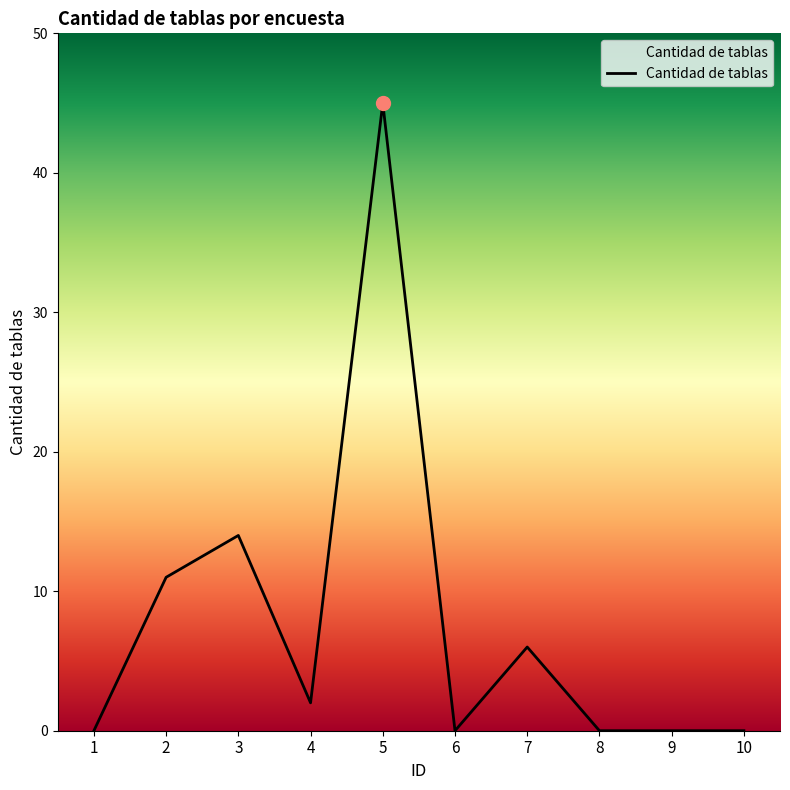

What is the change in value from 3 to 8?

-14